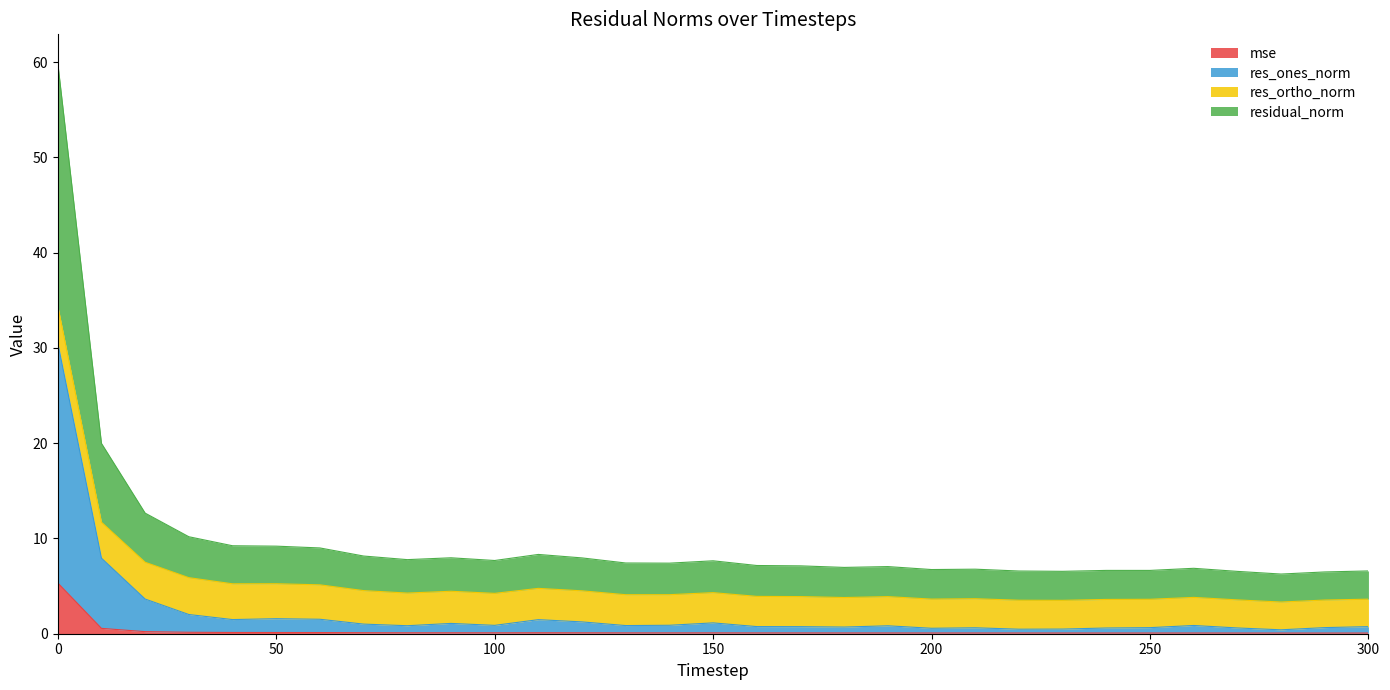

At which category does mse reach its first local valley?

80